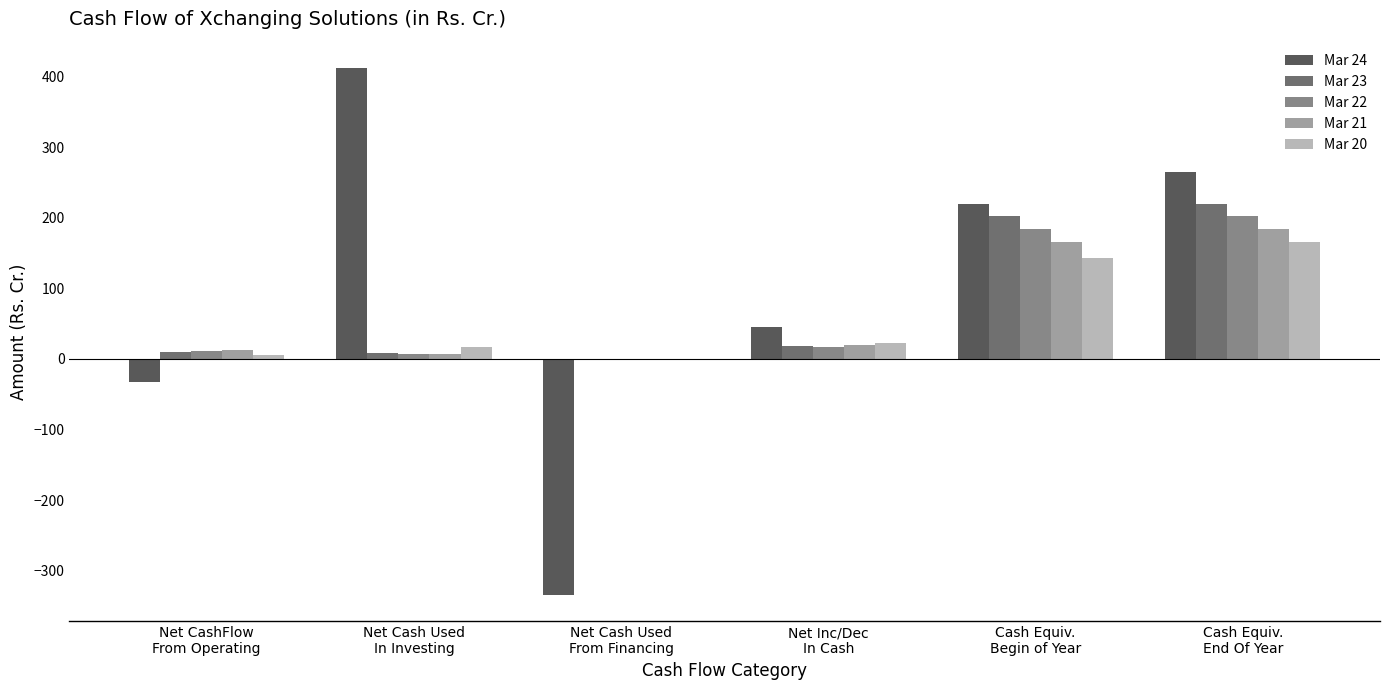

What is the greatest value displayed?

412.3